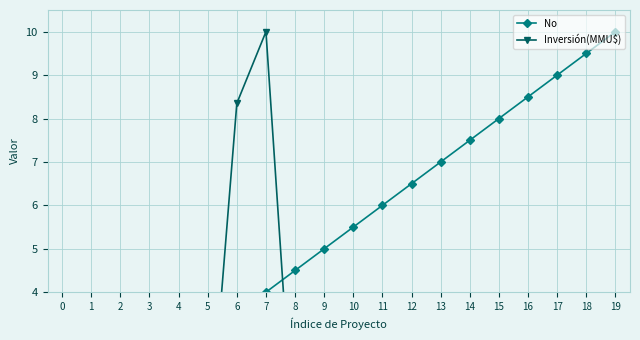

At which category does the chart reach its minimum across all series?

11